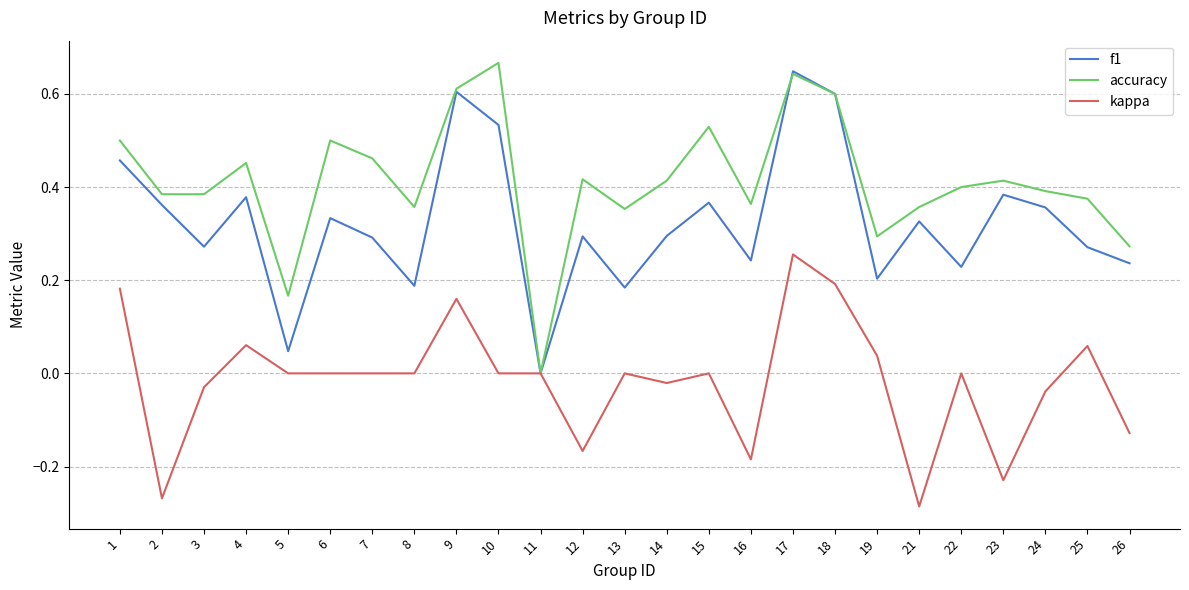

How many lines are shown in the chart?

3